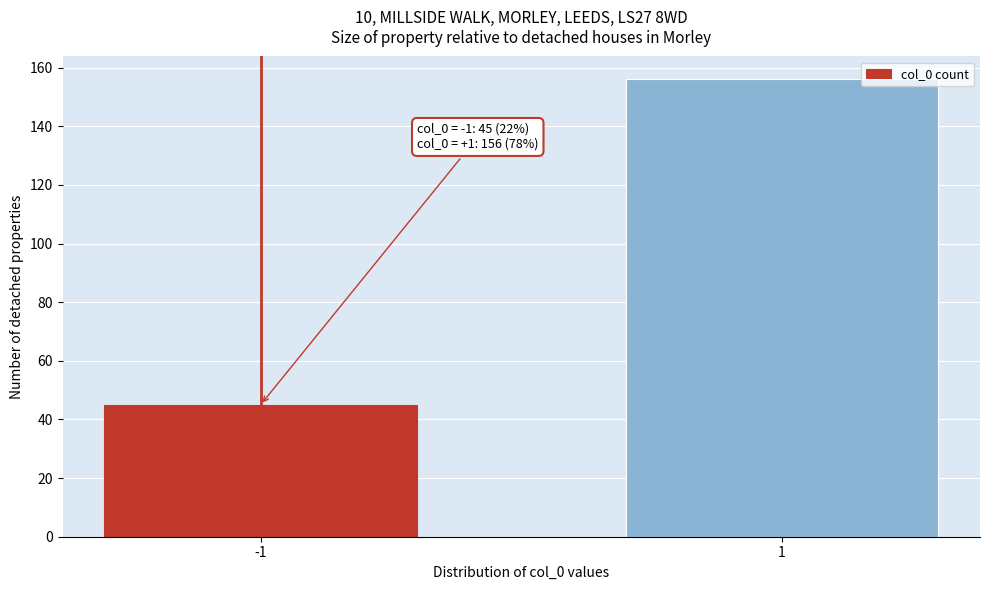

Reading left to right, extract all data points from this chart.

45	156